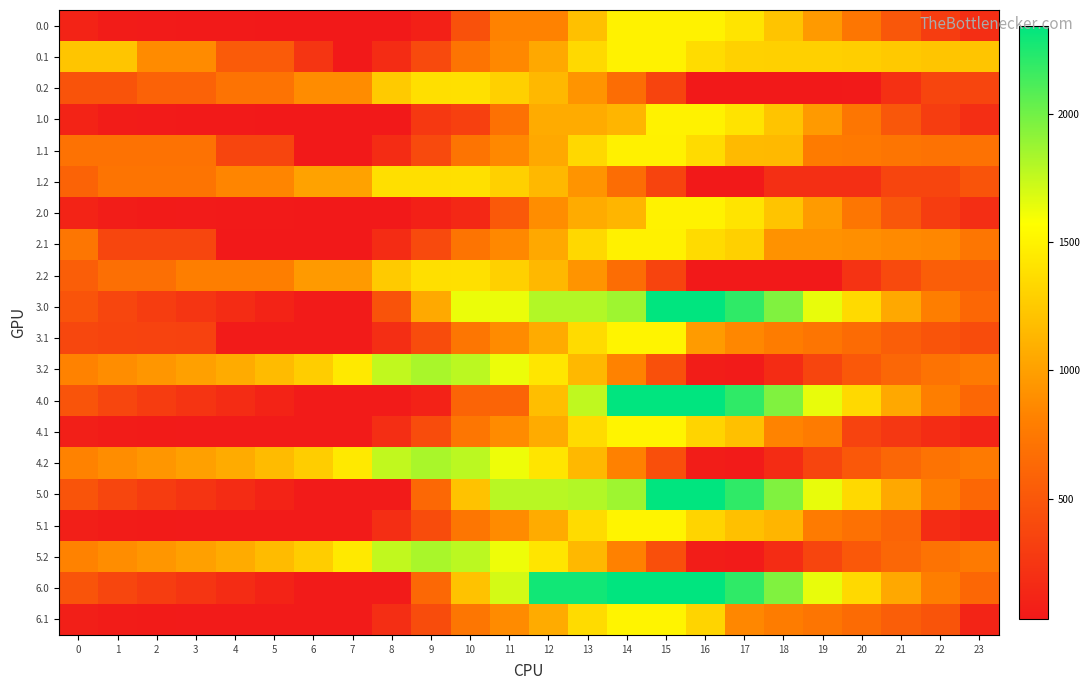

At how many categories does at least one series exceed 1300?

14